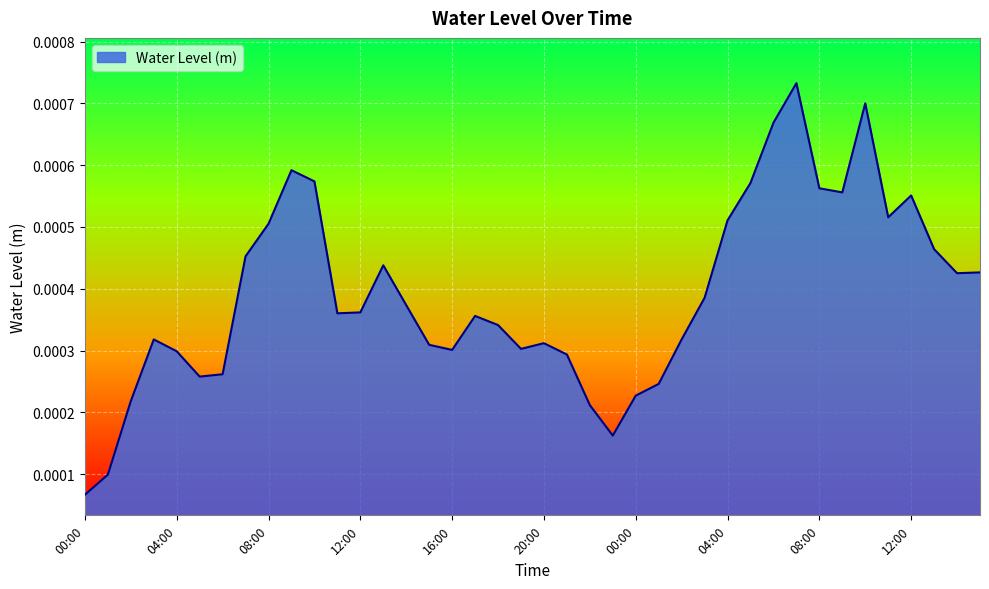

List the labels in order of value, smallest first.

00:00, 01:00, 23:00, 22:00, 02:00, 00:00, 01:00, 05:00, 06:00, 21:00, 04:00, 16:00, 19:00, 15:00, 20:00, 03:00, 02:00, 18:00, 17:00, 11:00, 12:00, 14:00, 03:00, 14:00, 15:00, 13:00, 07:00, 13:00, 08:00, 04:00, 11:00, 12:00, 09:00, 08:00, 05:00, 10:00, 09:00, 06:00, 10:00, 07:00